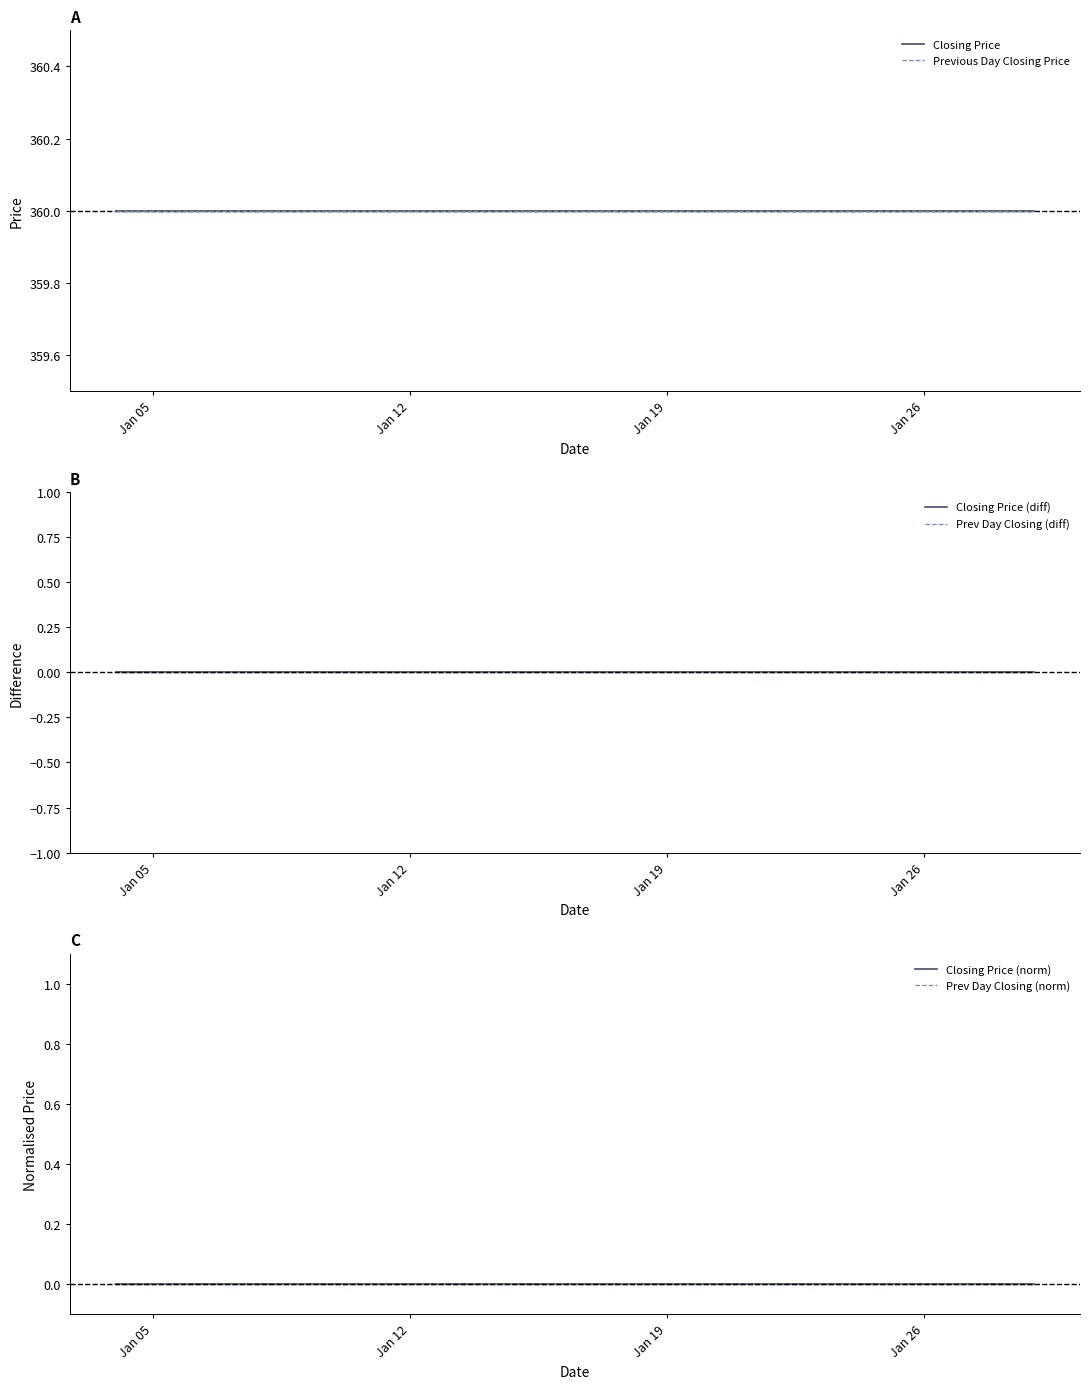

At which category does the chart reach its minimum across all series?

Jan 05